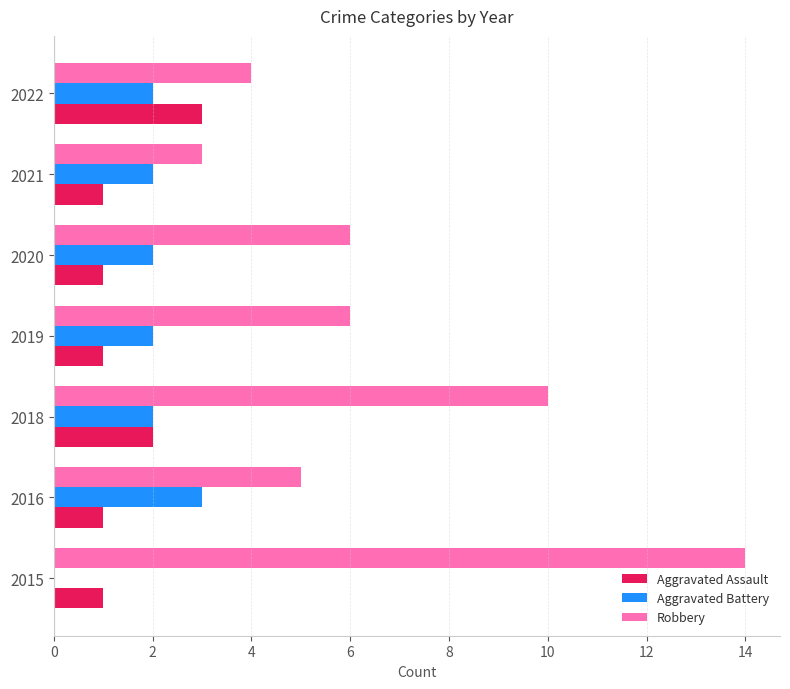

The value of Aggravated Battery at 2019 is 2. True or false?

True